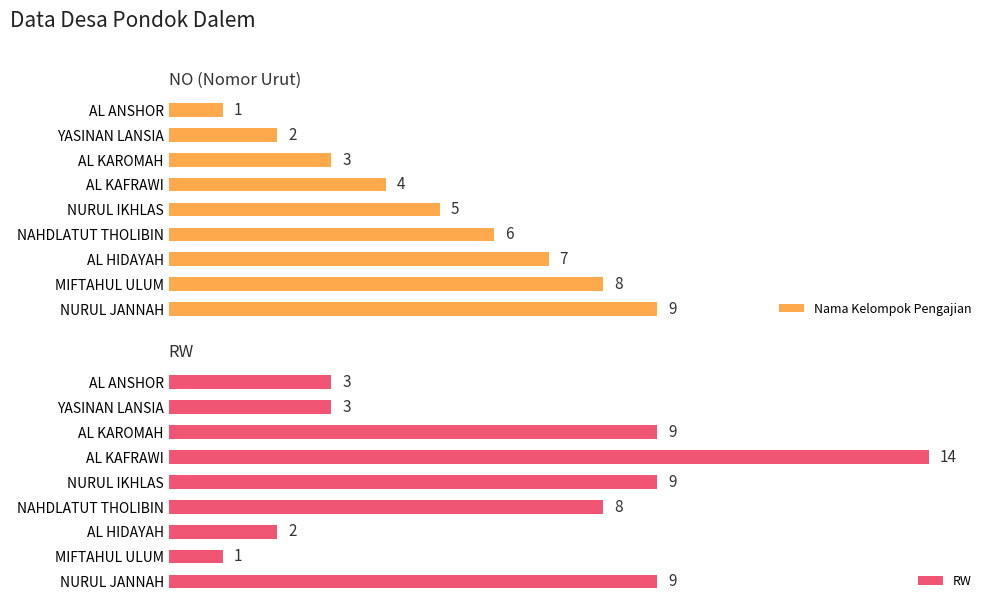

What is the value of the RW bar at the 4th from the left?

14